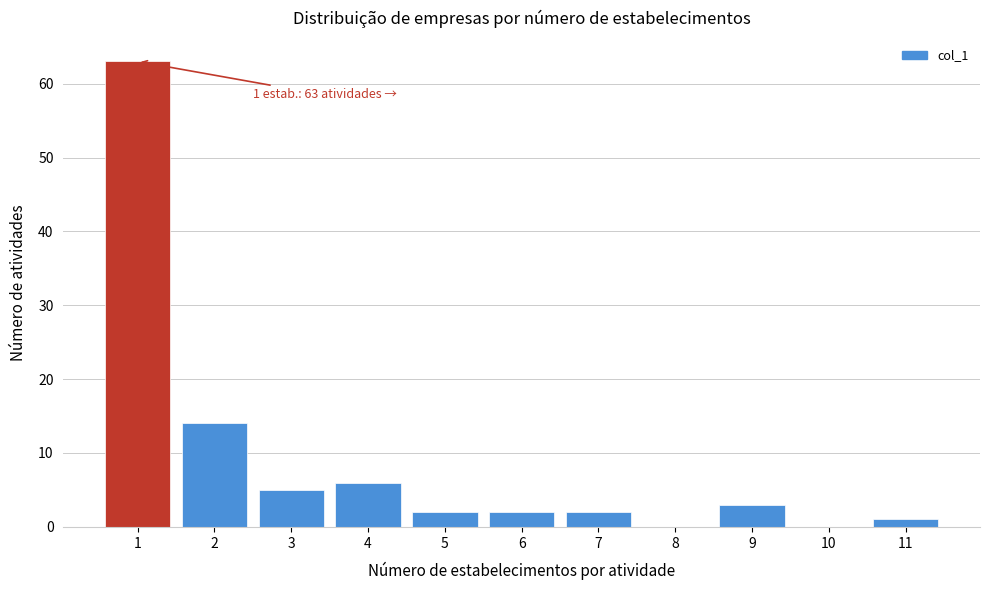

Reading left to right, transcribe all the data shown in this chart.

1=63	2=14	3=5	4=6	5=2	6=2	7=2	8=0	9=3	10=0	11=1